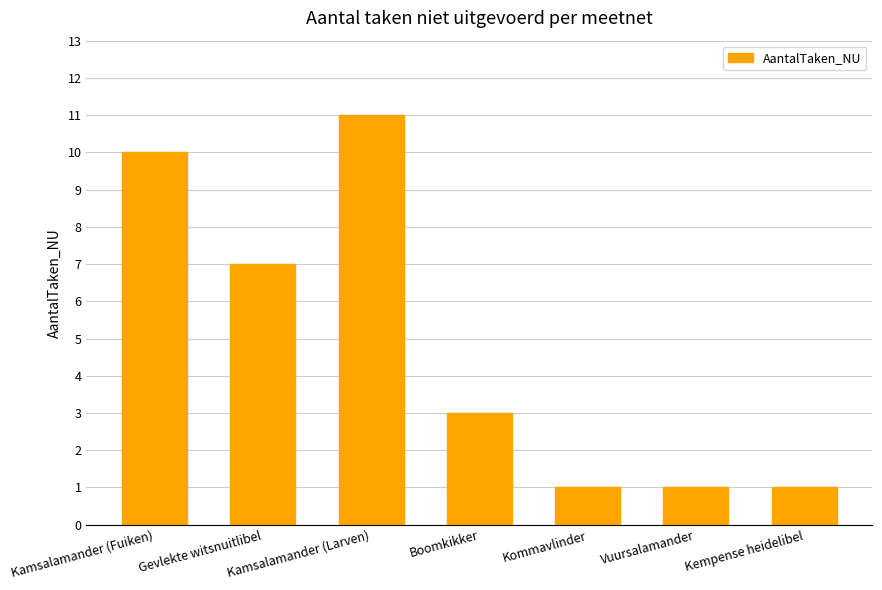

What is the ratio of the value at Kempense heidelibel to the value at Gevlekte witsnuitlibel?

0.1